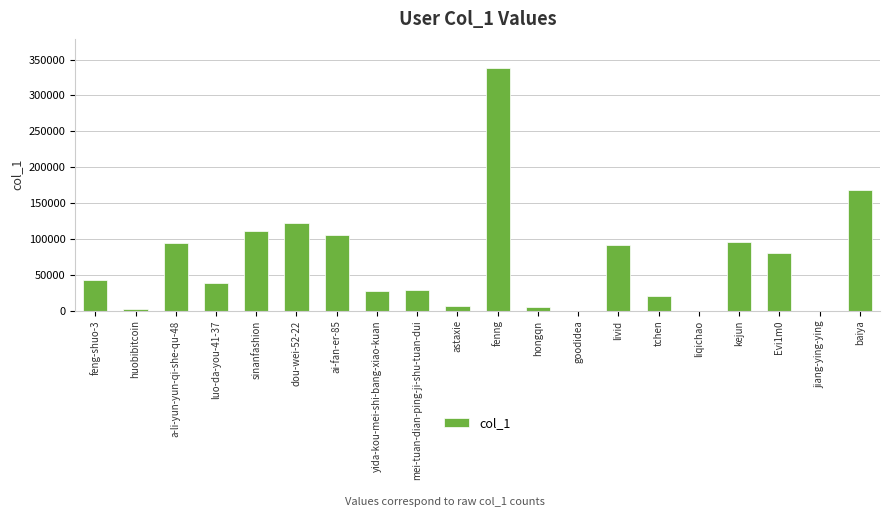

What is the sum of all values?

1380308